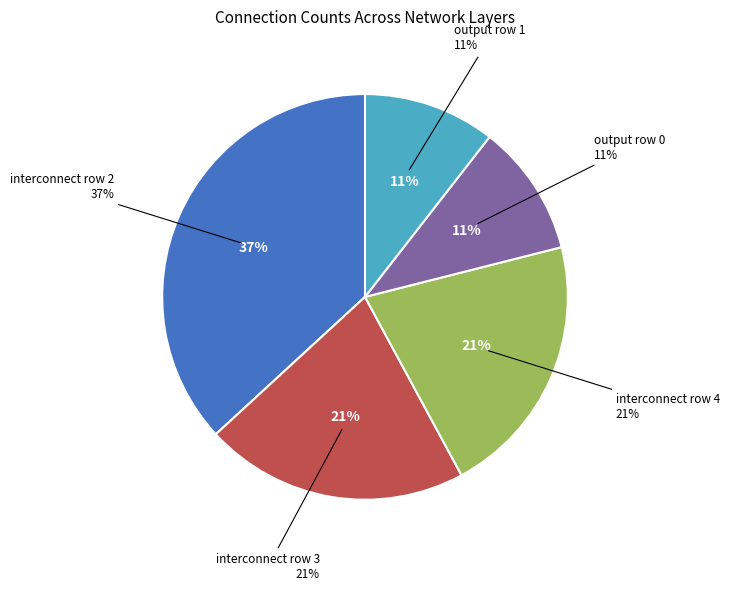

How many segments does this pie chart have?

5